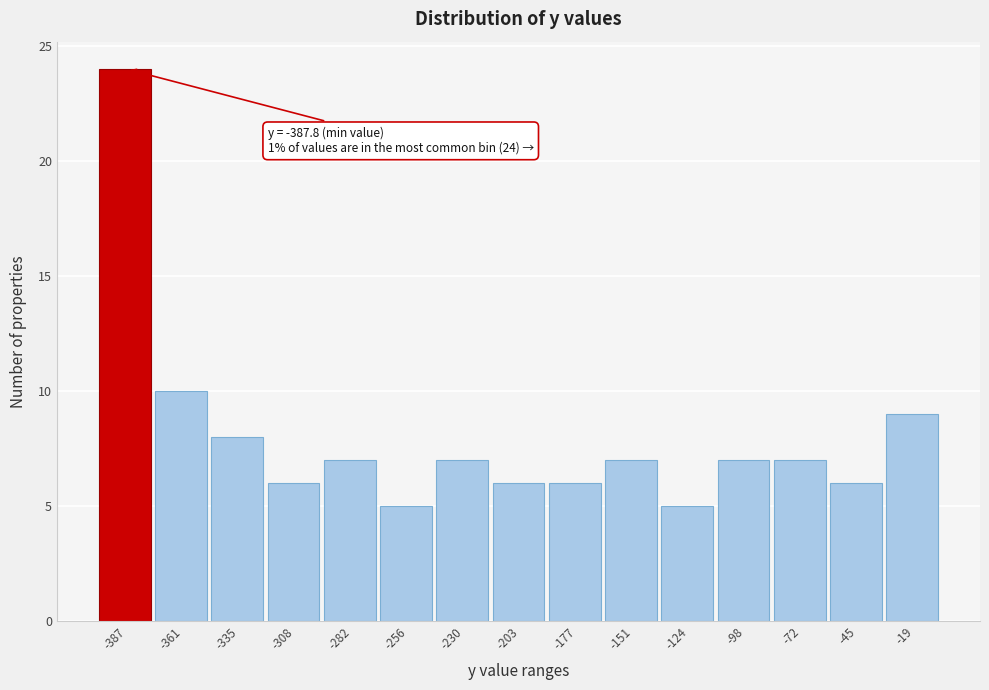

Reading left to right, what are all the values shown in this chart?

24	10	8	6	7	5	7	6	6	7	5	7	7	6	9